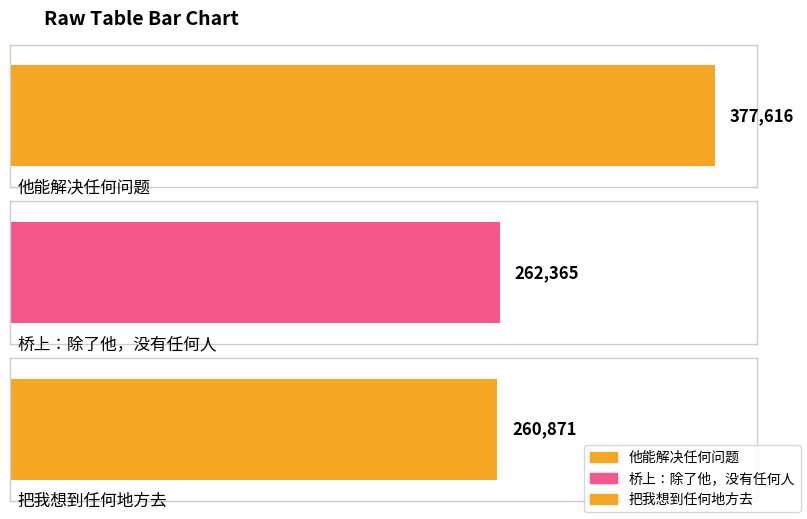

Which label corresponds to the smallest value in the chart?

把我想到任何地方去